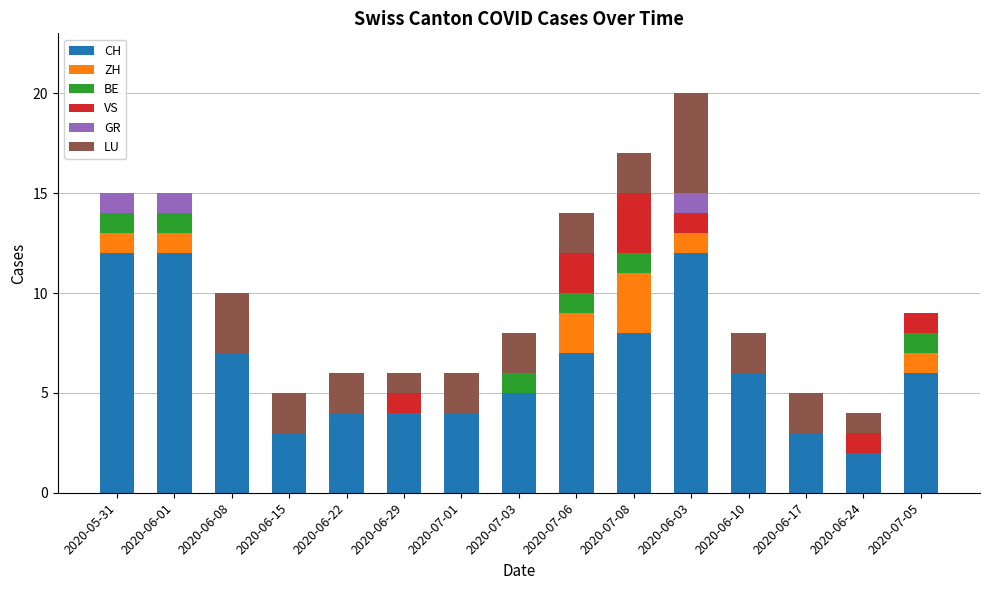

At which category is the sum across all series the highest?

2020-06-03